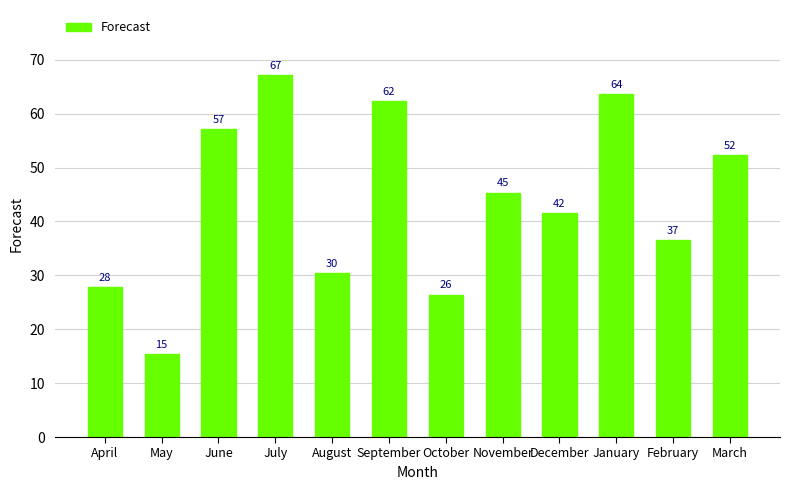

List the labels in order of value, smallest first.

May, October, April, August, February, December, November, March, June, September, January, July